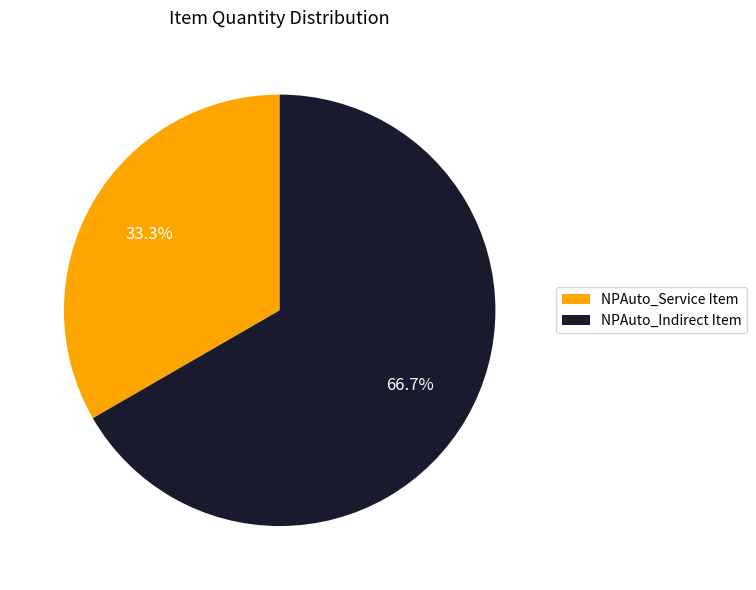

Which category has the biggest portion of the pie?

NPAuto_Indirect Item